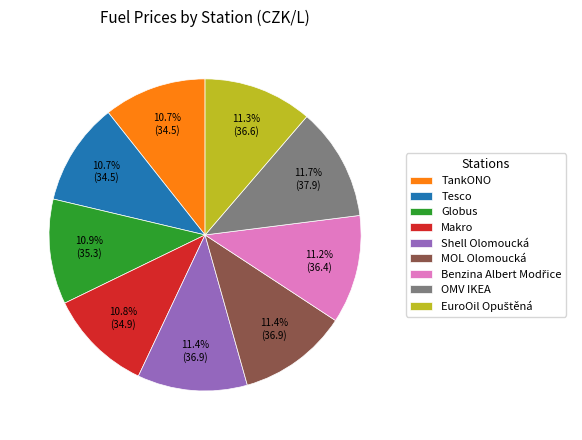

The Makro slice represents 11% of the pie. True or false?

True